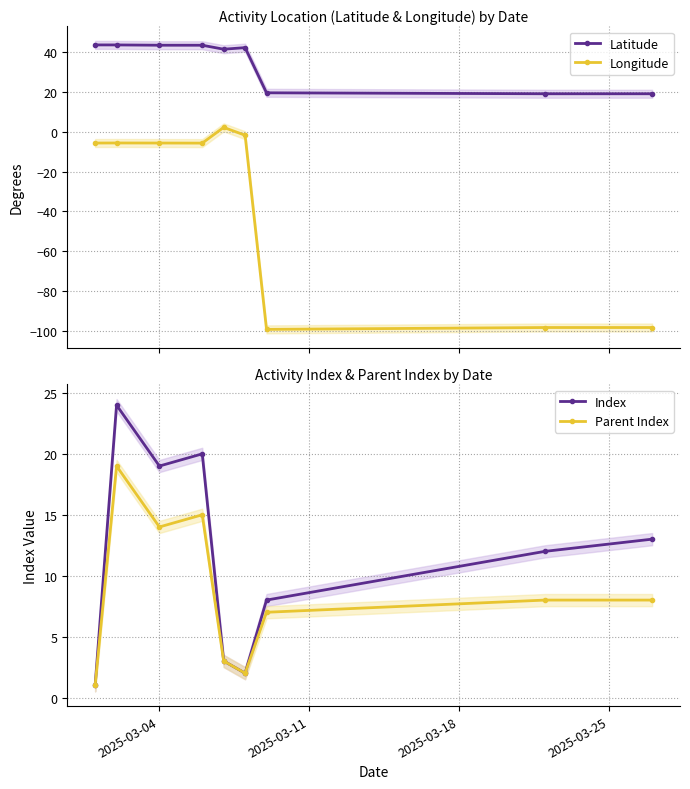

What is the value of the Latitude point at the 4th from the left?

43.4